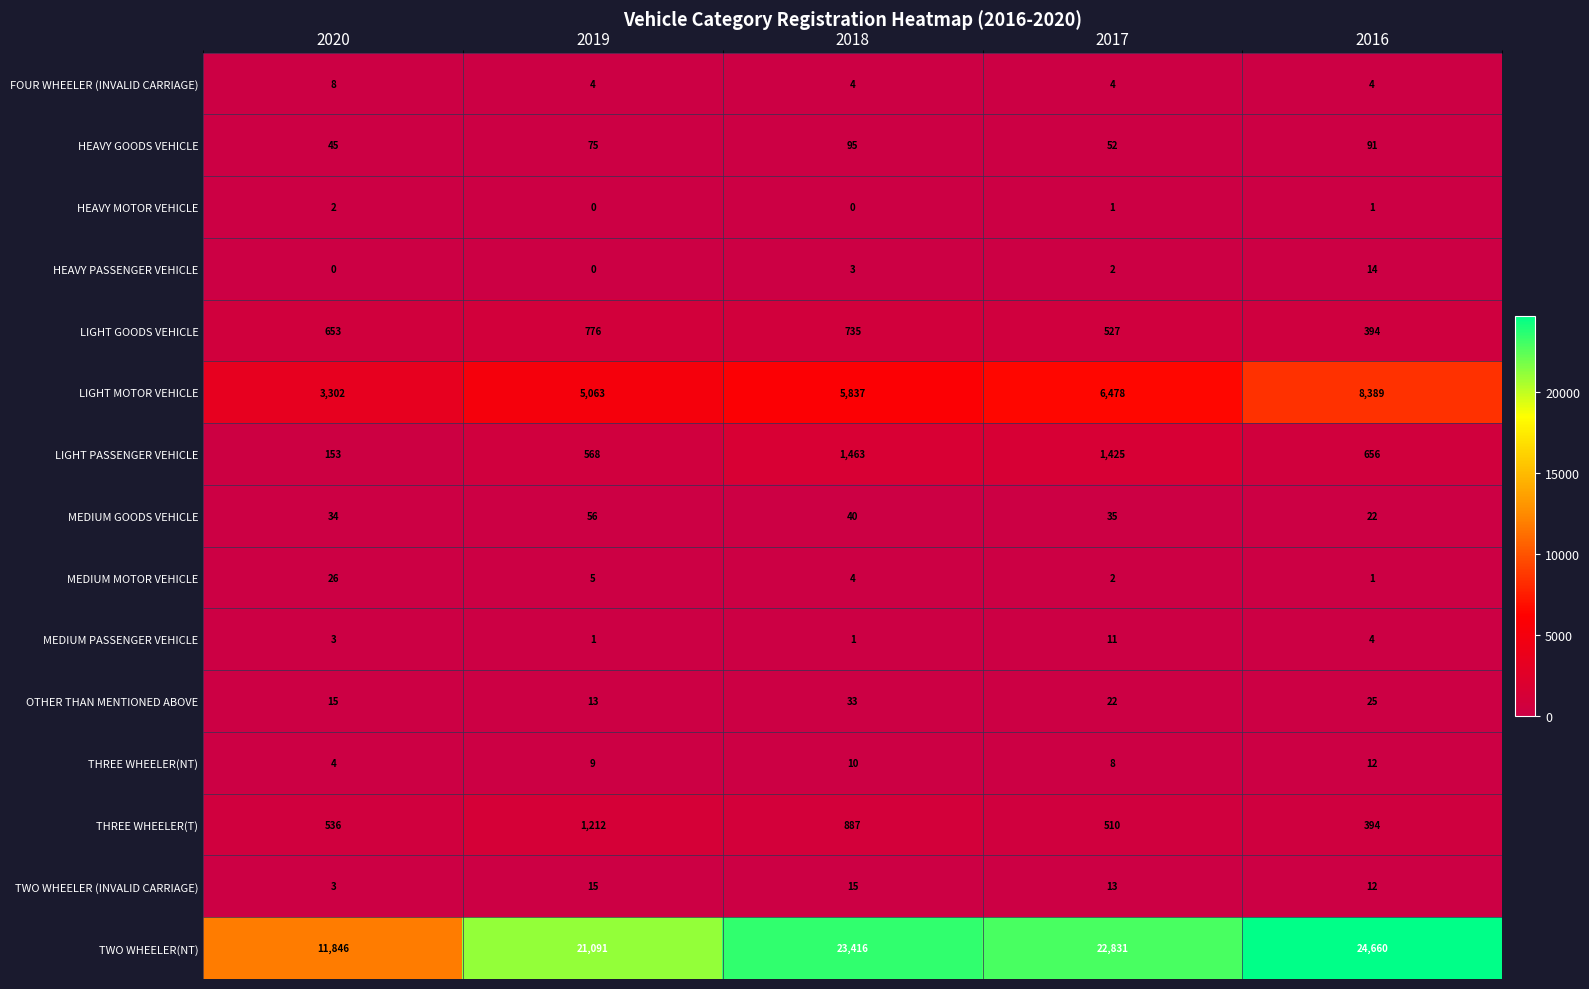

Rank the categories by MEDIUM GOODS VEHICLE value from highest to lowest.

2019, 2018, 2017, 2020, 2016